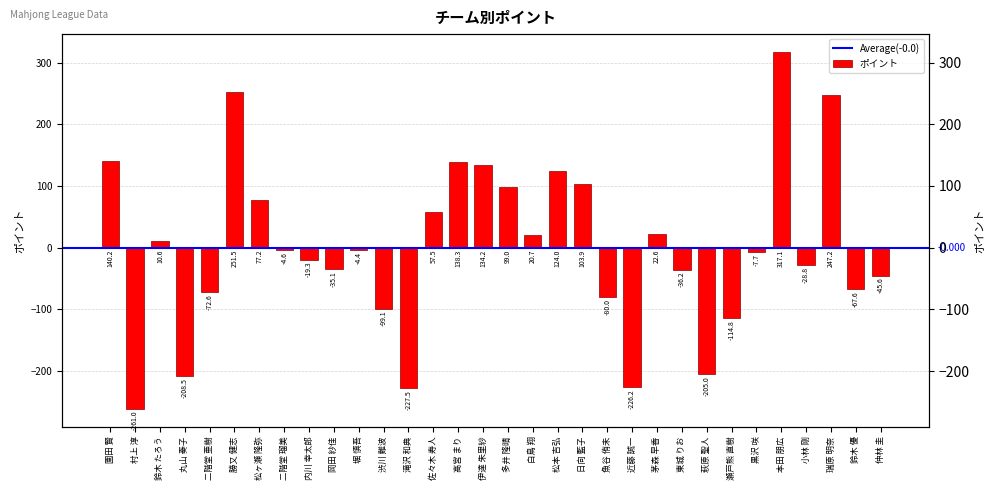

What is the label of the 14th bar from the left?

佐々木 寿人